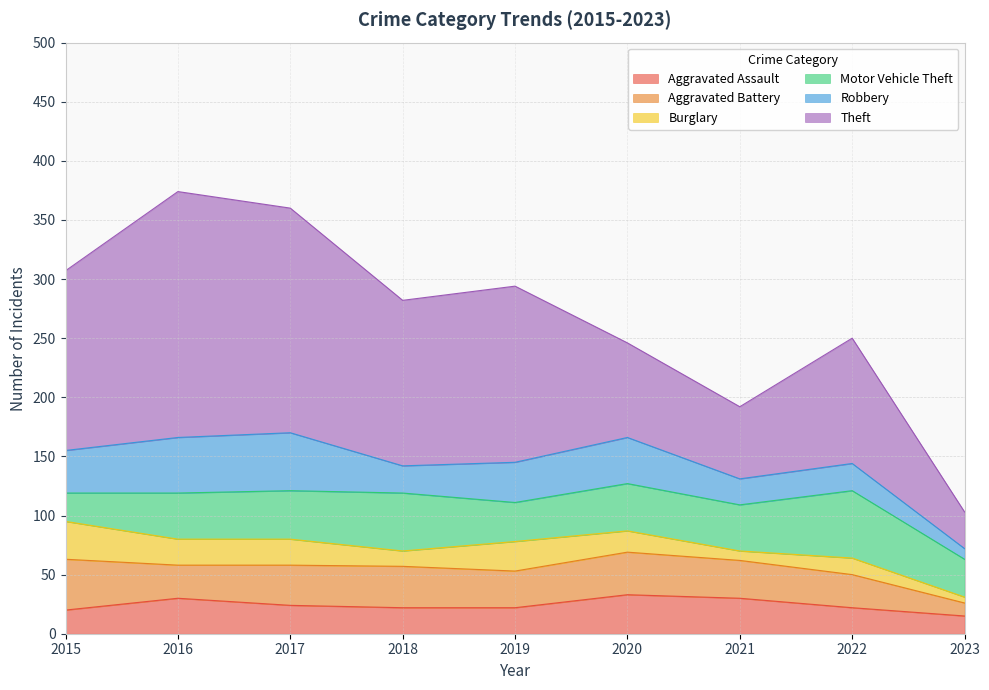

At which category does the chart reach its peak across all series?

2016